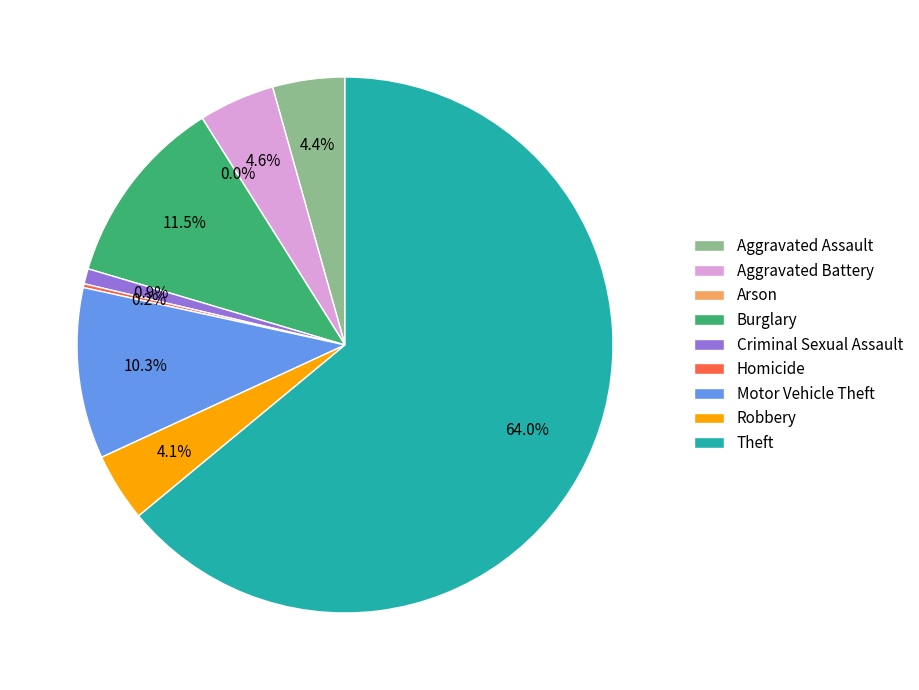

What is the total percentage of Homicide and Aggravated Battery?

4.8%